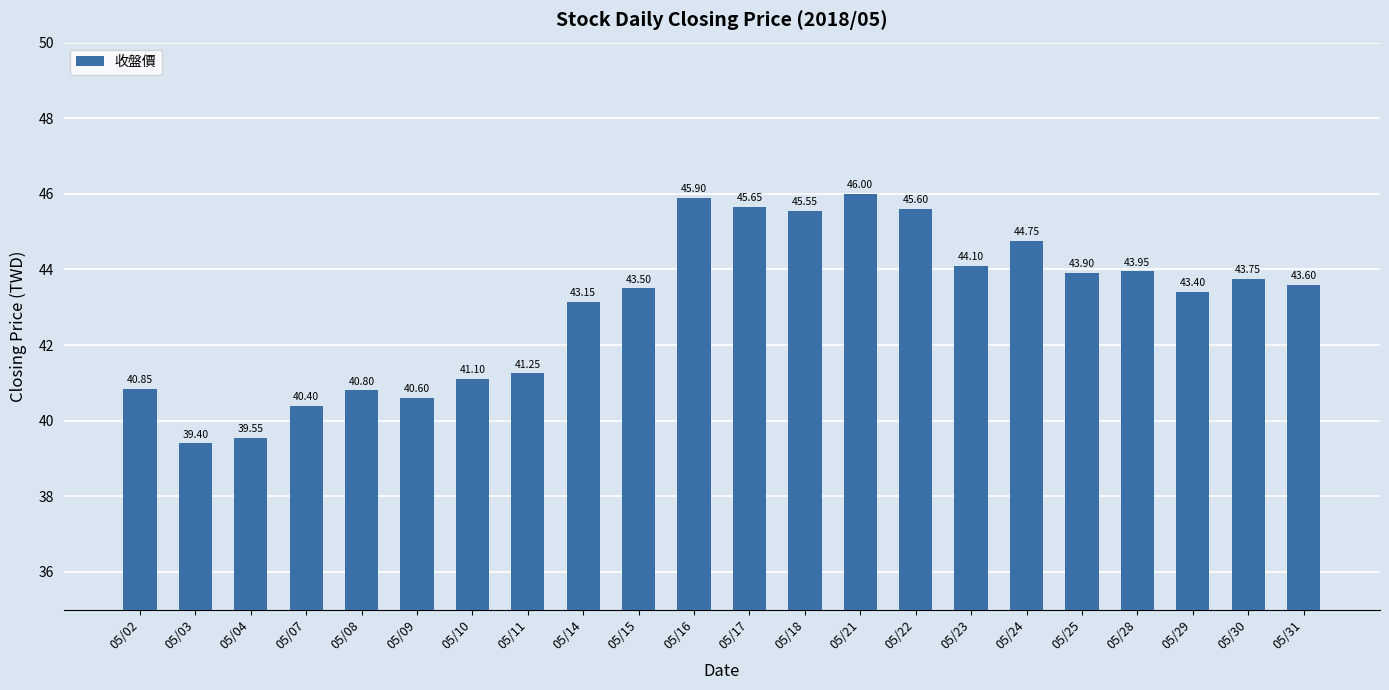

Approximately how many times larger is the value at 05/18 compared to 05/14?

1.1